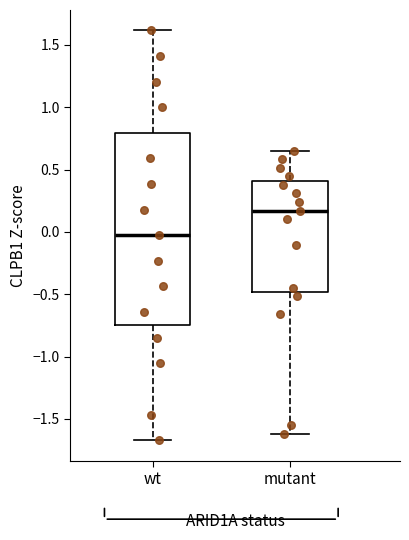

Which box has the highest median line?

mutant